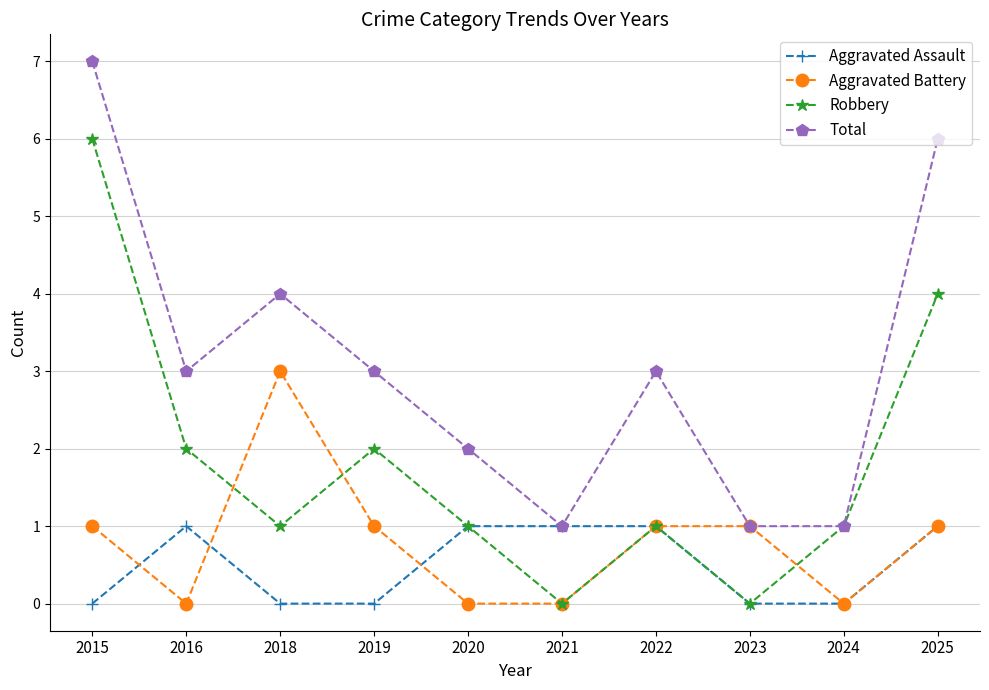

In Robbery, how many points are higher than both neighbors (excluding endpoints)?

2